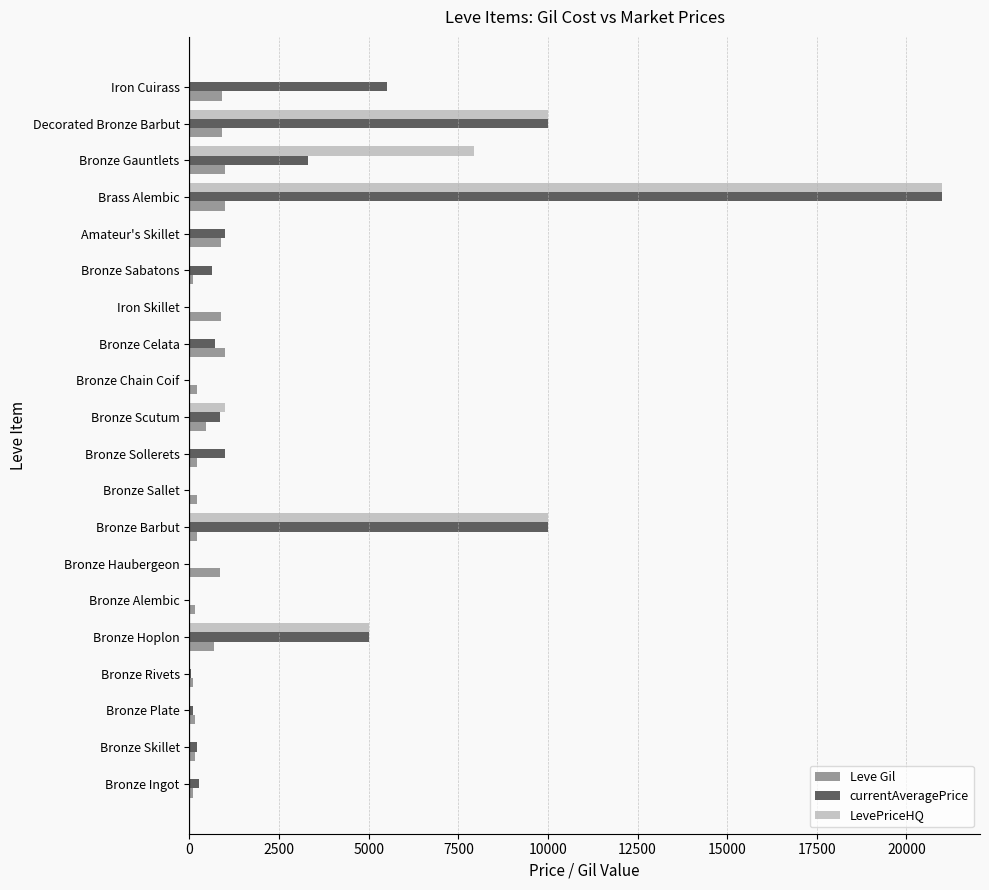

How many series are shown in this chart?

3